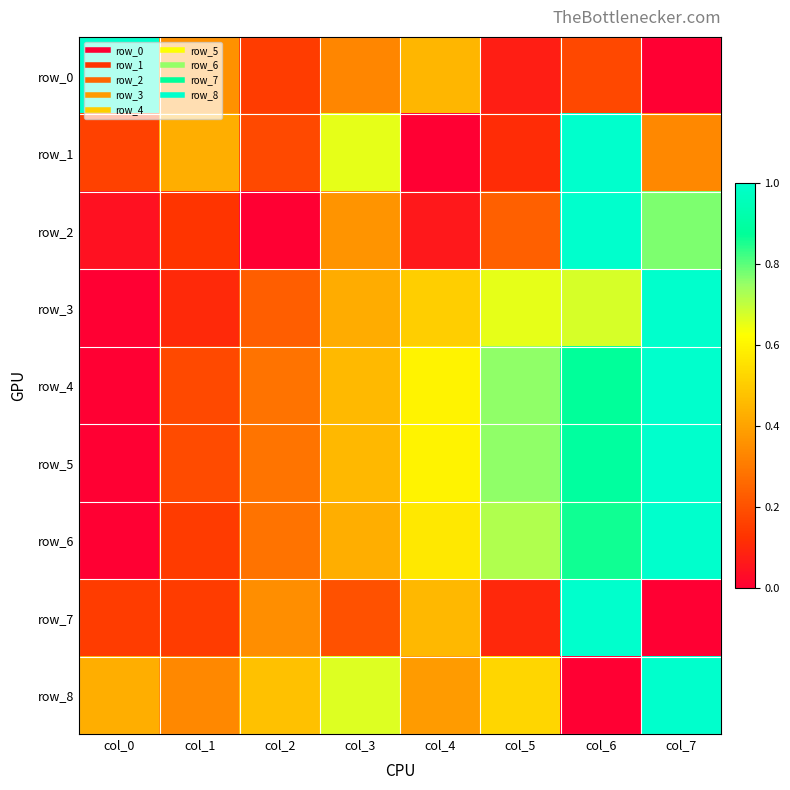

Reading left to right, list all the values displayed in this chart.

row_0: 1.0	0.4	0.1	0.3	0.4	0.1	0.2	0.0
row_1: 0.2	0.4	0.2	0.7	0.0	0.1	1.0	0.3
row_2: 0.0	0.1	0.0	0.4	0.1	0.2	1.0	0.8
row_3: 0.0	0.1	0.2	0.4	0.5	0.7	0.7	1.0
row_4: 0.0	0.2	0.3	0.5	0.6	0.8	0.9	1.0
row_5: 0.0	0.2	0.3	0.5	0.6	0.8	0.9	1.0
row_6: 0.0	0.1	0.3	0.4	0.6	0.7	0.9	1.0
row_7: 0.2	0.2	0.4	0.2	0.5	0.1	1.0	0.0
row_8: 0.4	0.3	0.5	0.7	0.4	0.5	0.0	1.0